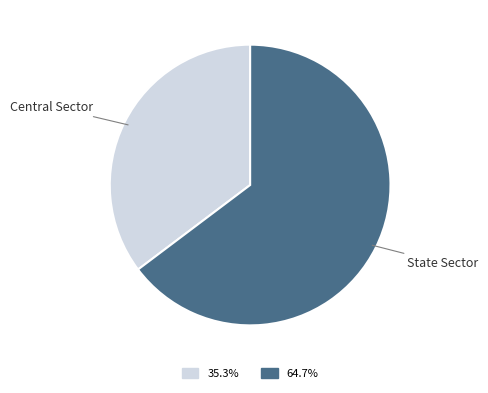

What is the ratio of the value at Central Sector to the value at State Sector?

0.5